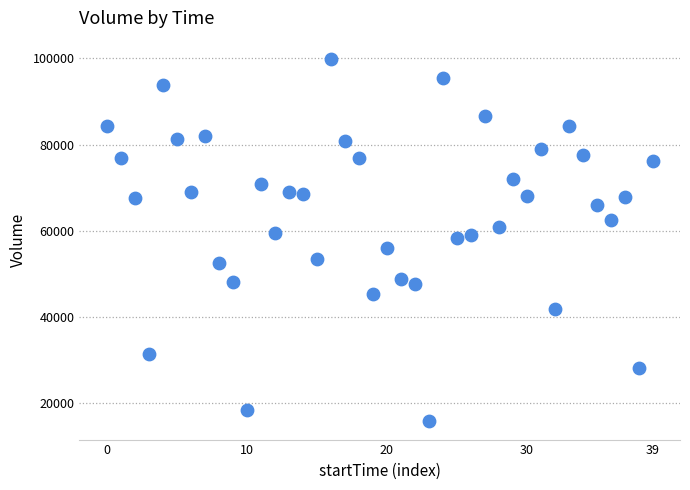

What is the range of Y values (max minus min)?

84269